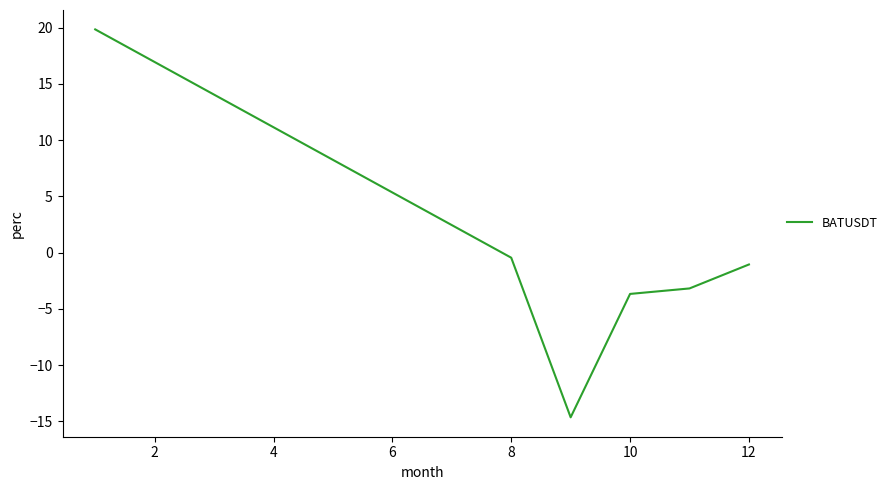

What is the difference between the second highest and second lowest values?

3.2